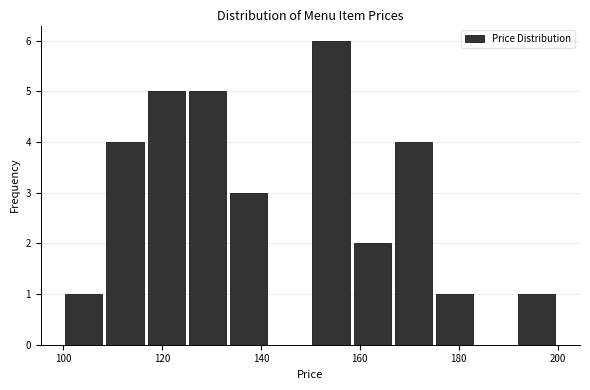

How tall is the bar that spans 166 to 176 on the x-axis? Neither the bar edges nor the heights are printed on the chart, so give them approximately, as read against the axes.

4